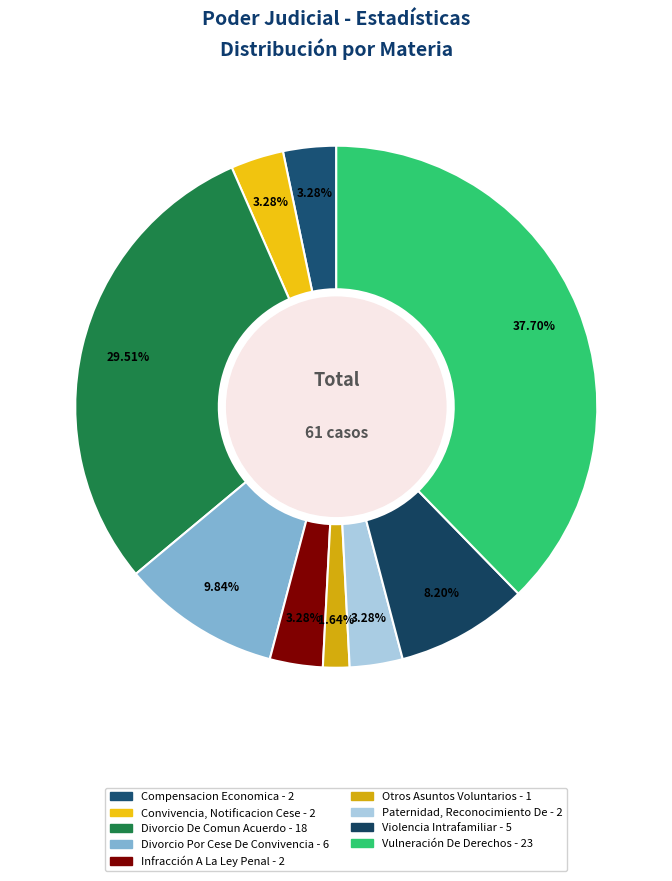

What is the smallest slice in the pie chart?

Otros Asuntos Voluntarios